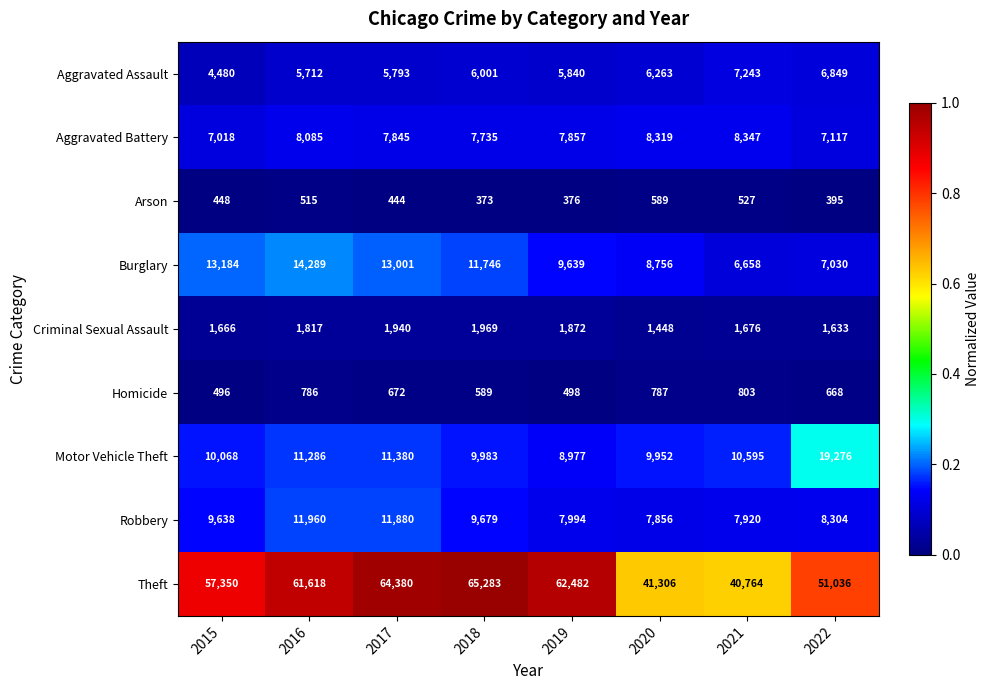

The Criminal Sexual Assault series shows 706 at 2019. True or false?

False